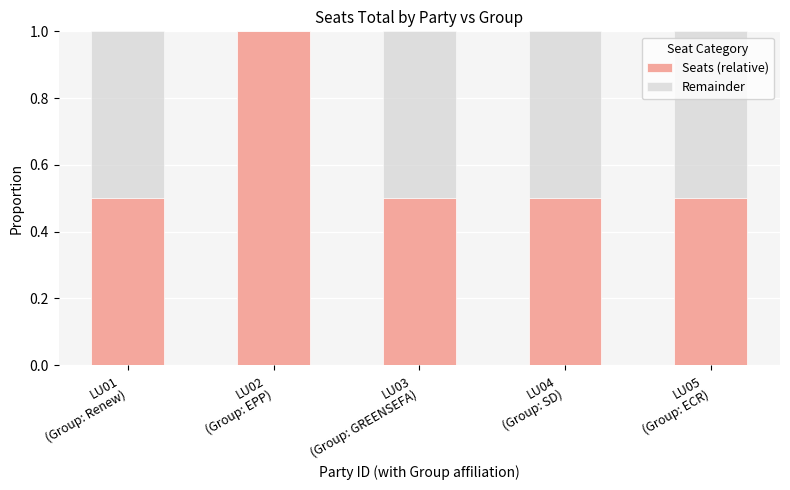

Are the bars horizontal?

No